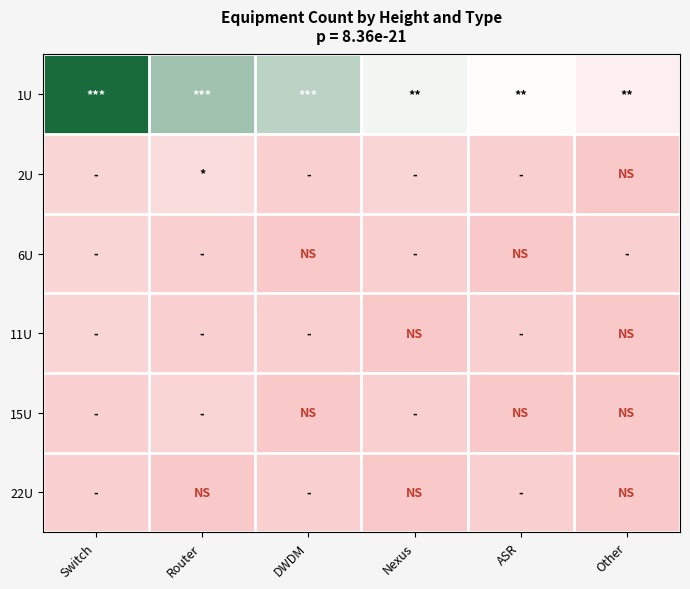

Rank the series at Nexus from highest to lowest value.

1U, 2U, 6U, 15U, 11U, 22U